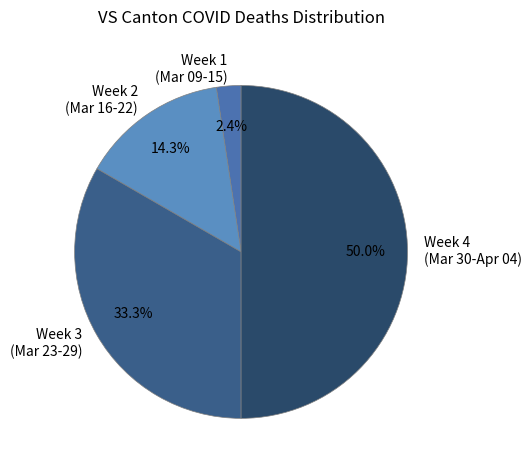

Count the number of slices in the pie.

4